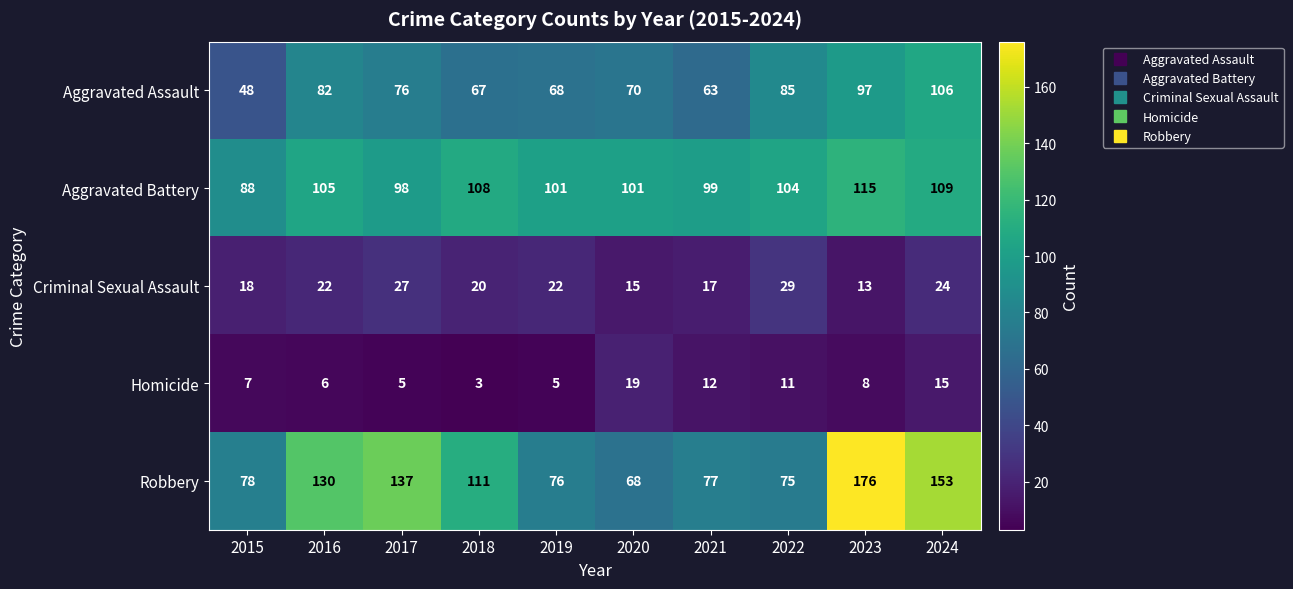

What is the average value of the Aggravated Assault series?

76